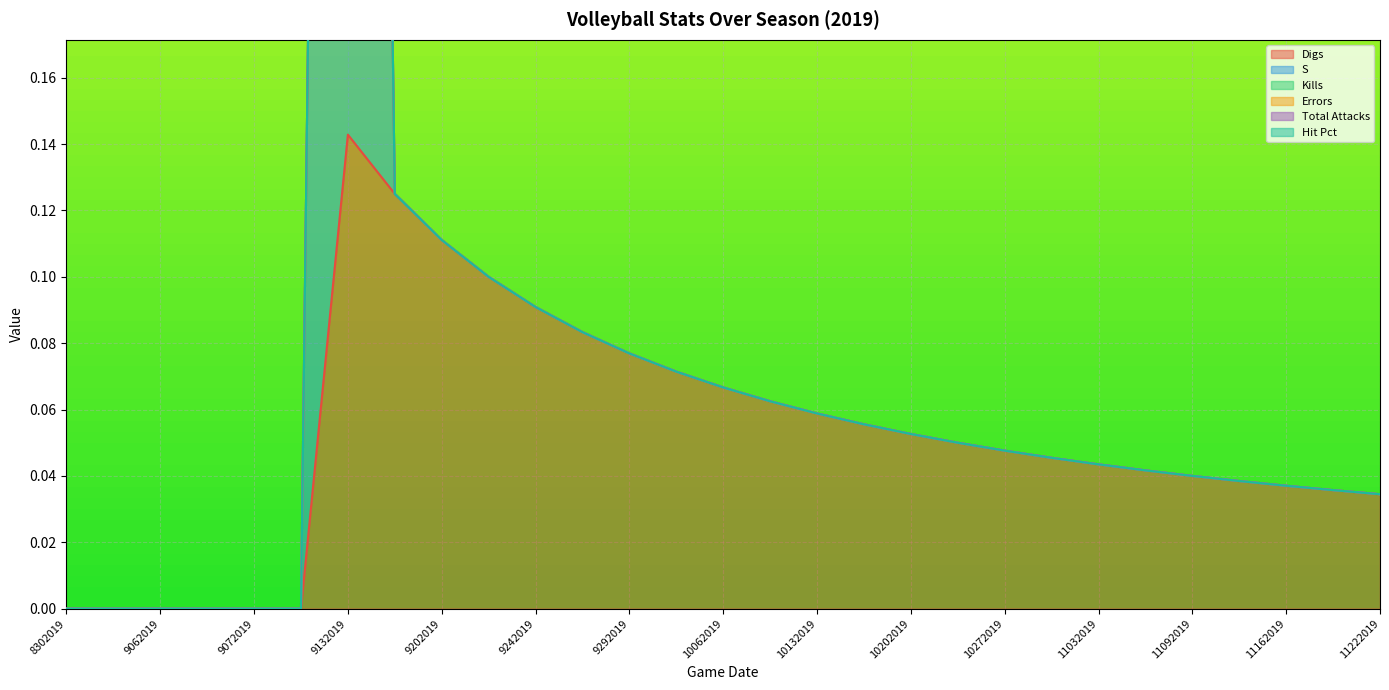

What is the spread (max minus min) of values at 10192019?

0.1